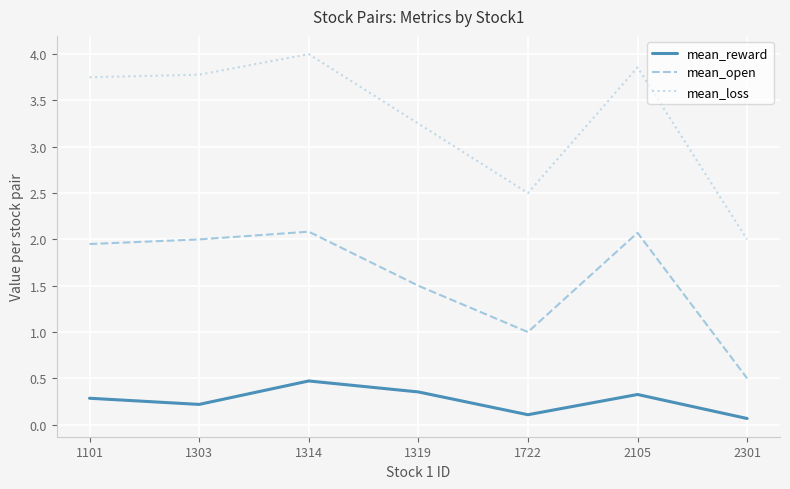

The mean_loss series shows 0.7 at 1319. True or false?

False